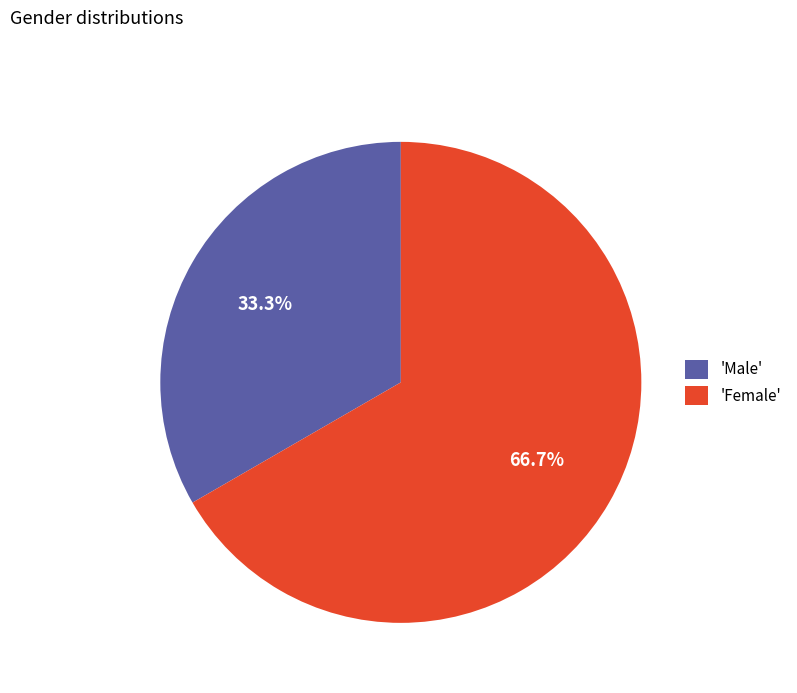

Rank the categories by value from lowest to highest.

'Male', 'Female'